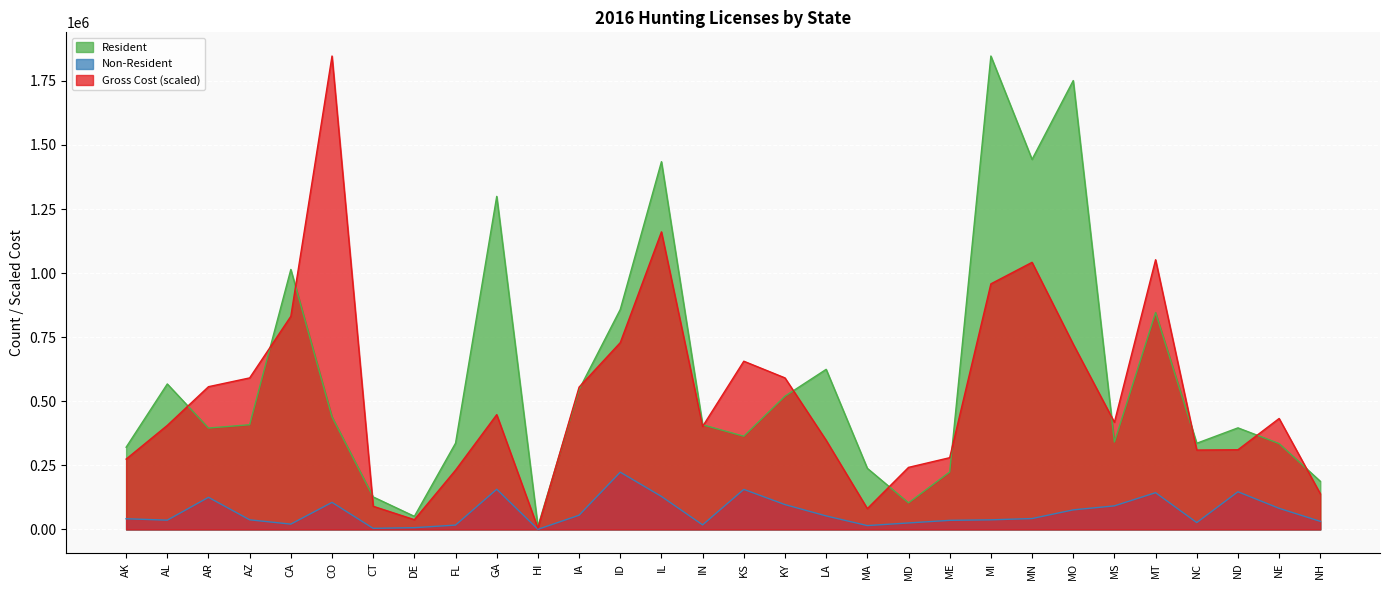

How many lines are shown in the chart?

3